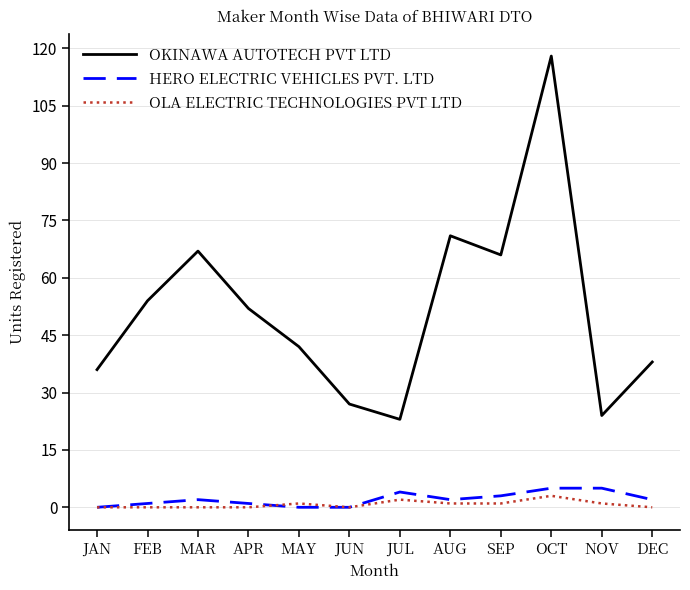

Which label corresponds to the largest value in the chart?

OCT